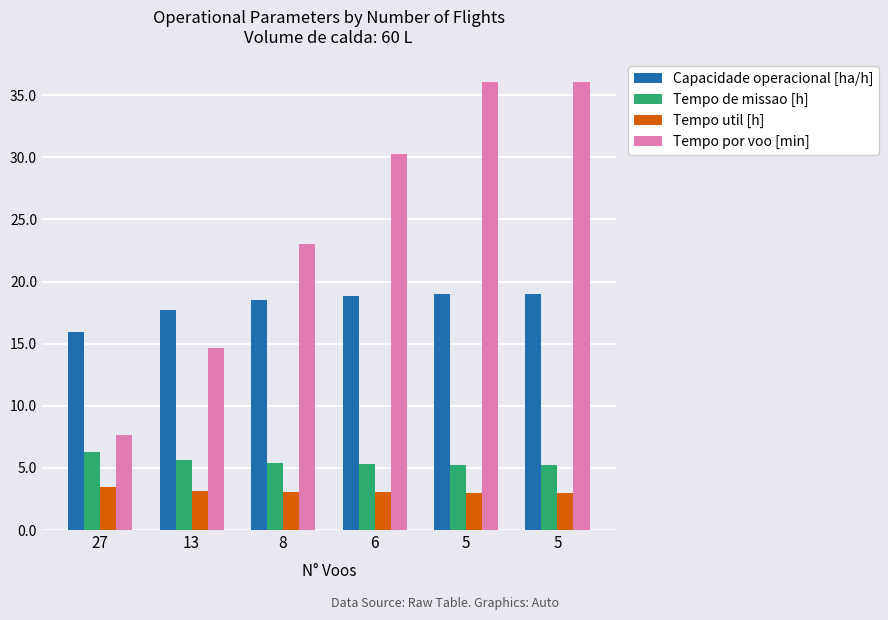

How many bars are there in each group?

4